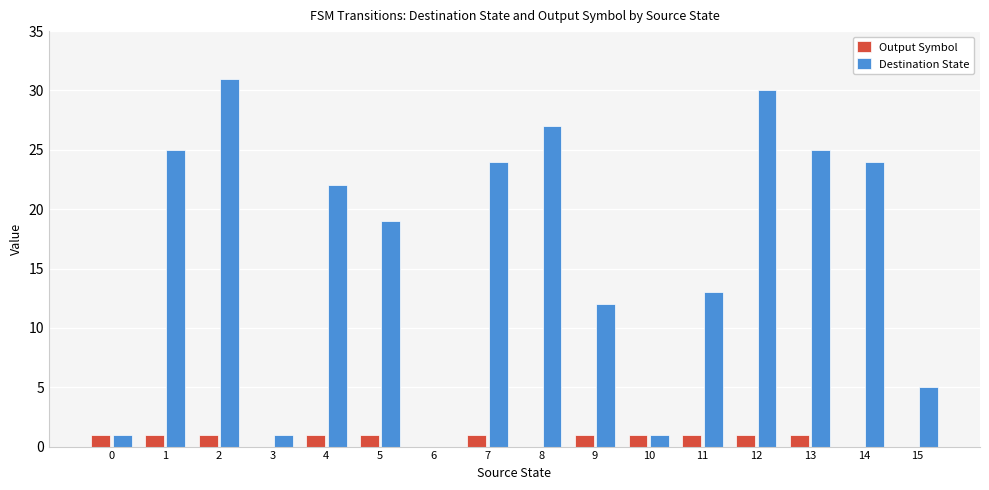

Which series has the largest total across all categories?

Destination State